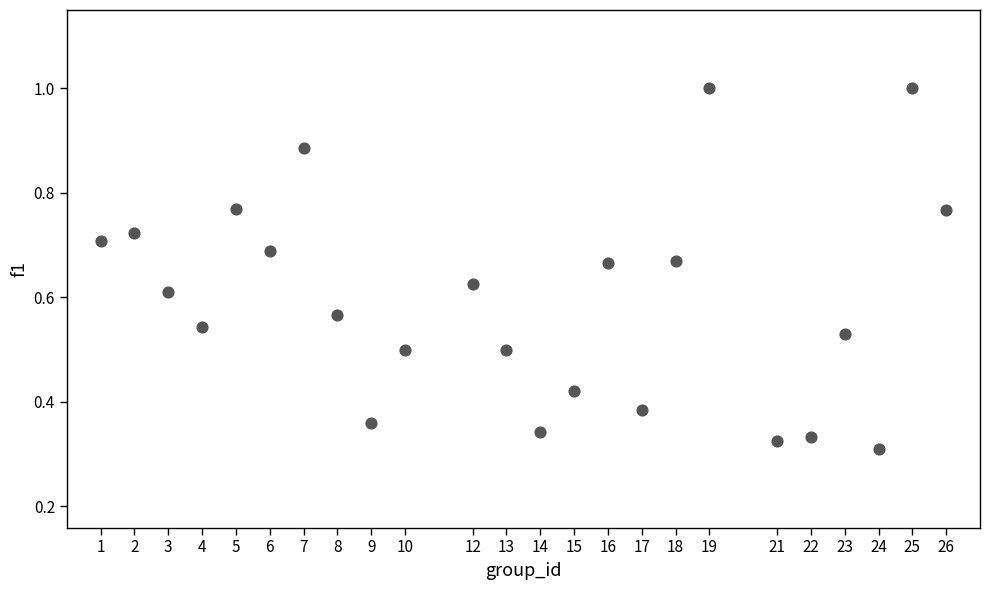

What is the range of X values (max minus min)?

25.0